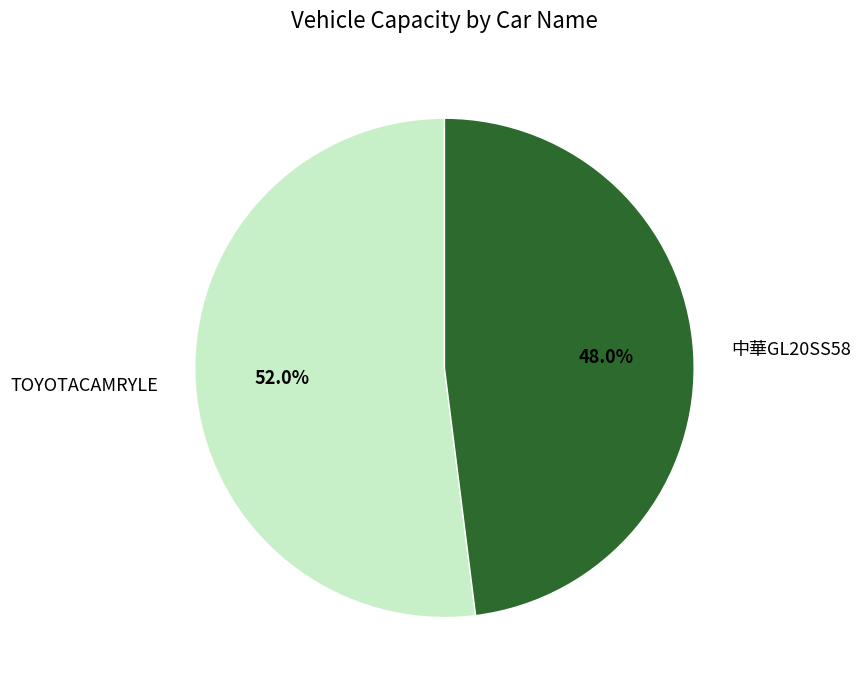

How many segments does this pie chart have?

2